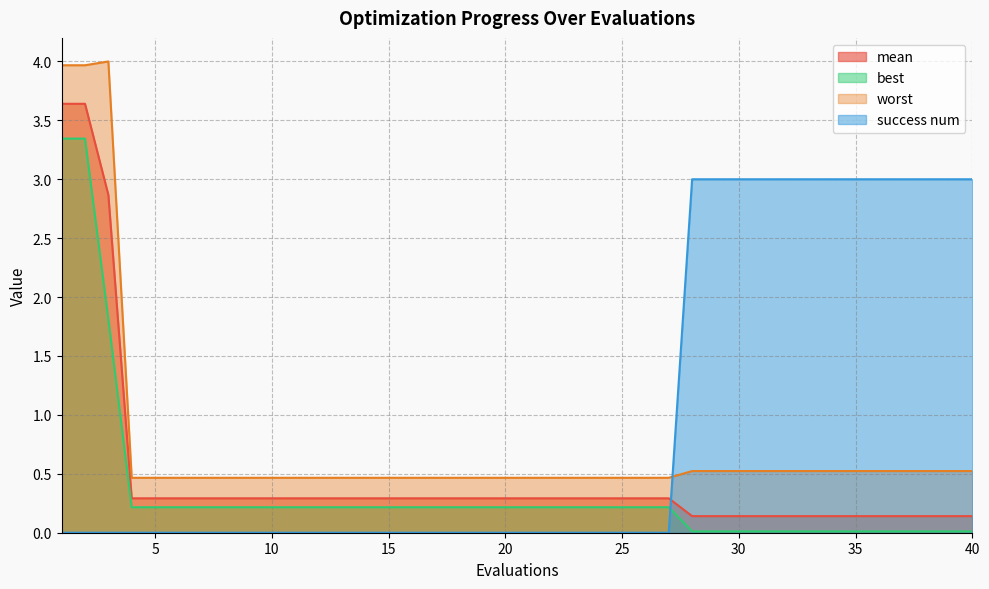

True or false: best and worst cross at least once.

False